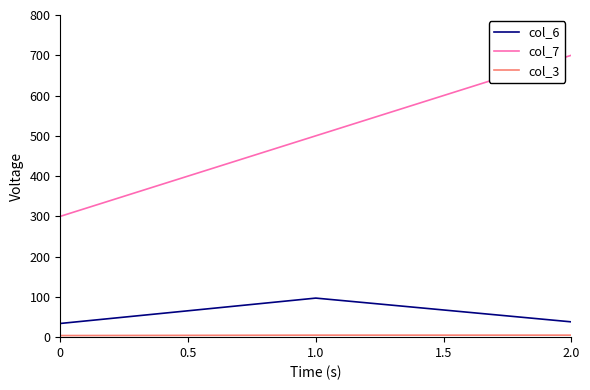

Does the chart have visible grid lines?

No